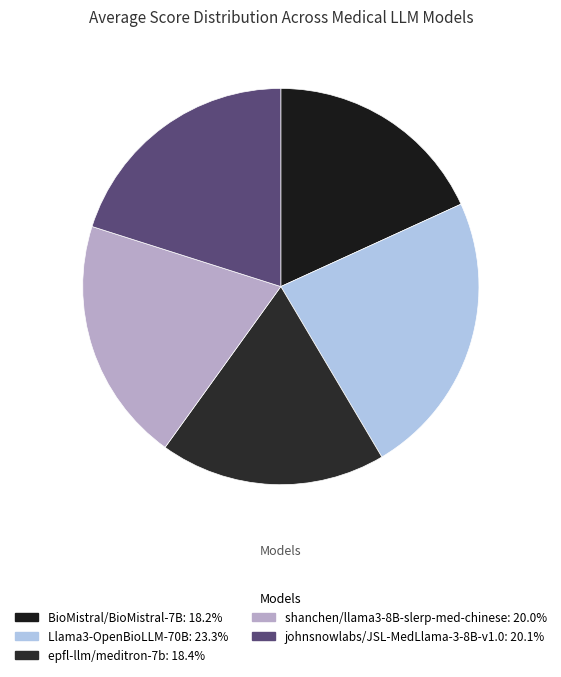

Count the number of slices in the pie.

5